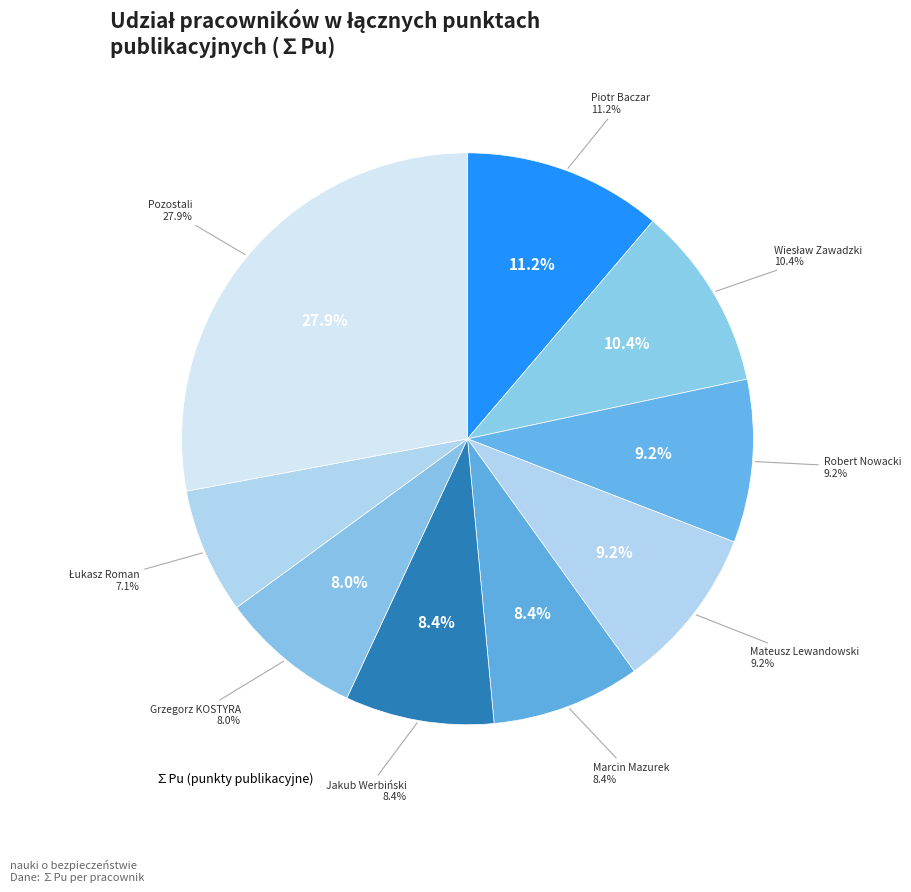

Is it true that Wiesław Zawadzki is 10% of the pie?

True